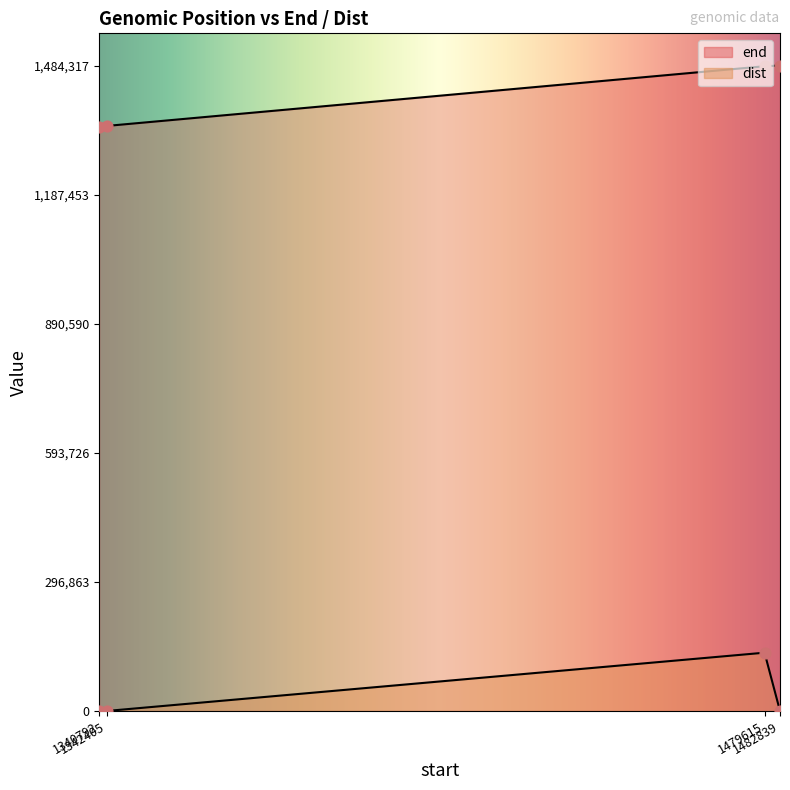

What is the total value across all series at 1482839?

1484332